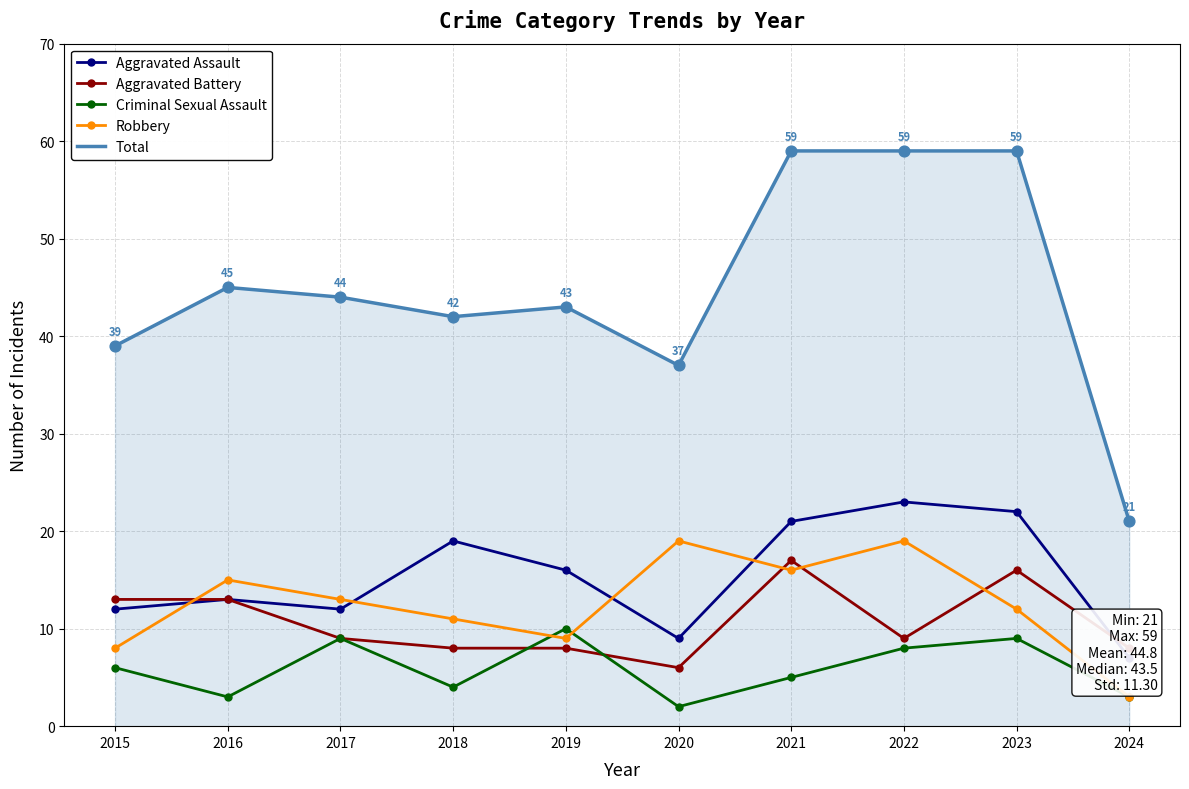

Which series reaches the maximum Y coordinate?

Total